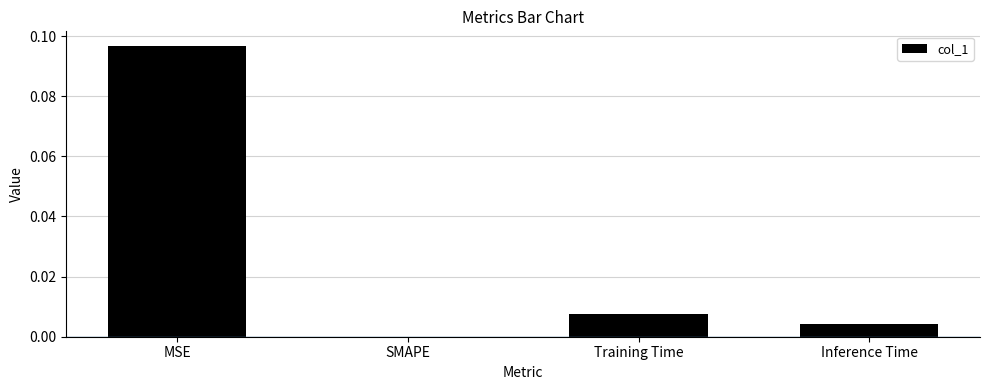

The chart shows a value of 0.0 at Inference Time. True or false?

True